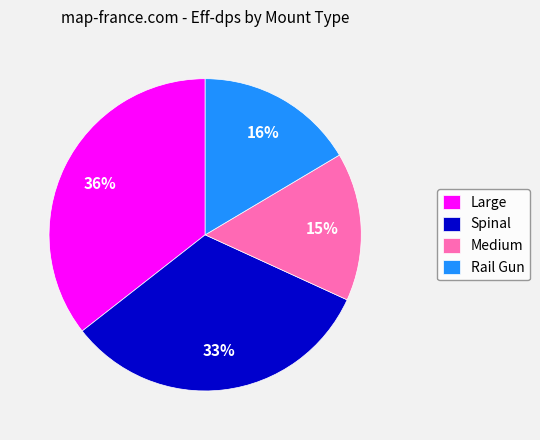

Does any single category account for the majority?

No